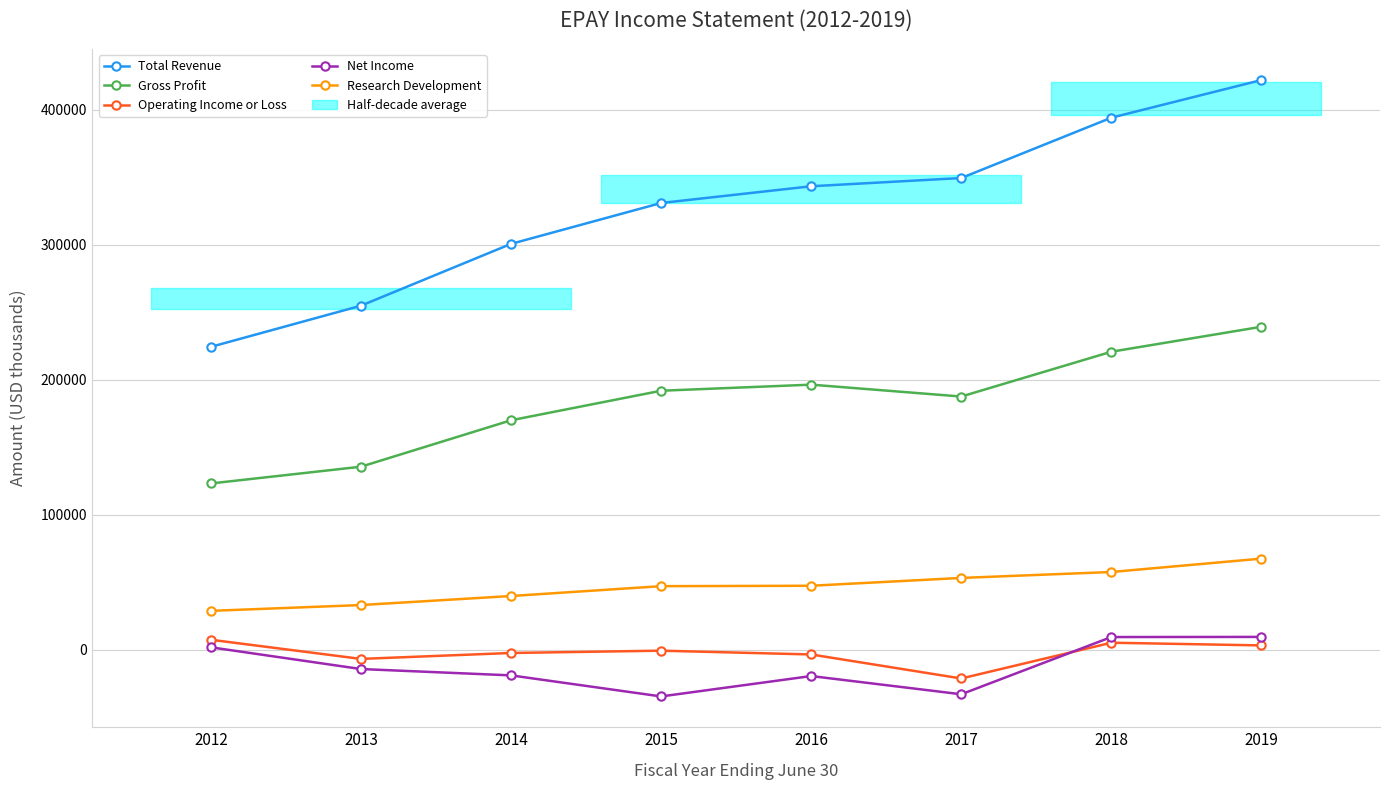

Which series has the largest total across all categories?

Total Revenue